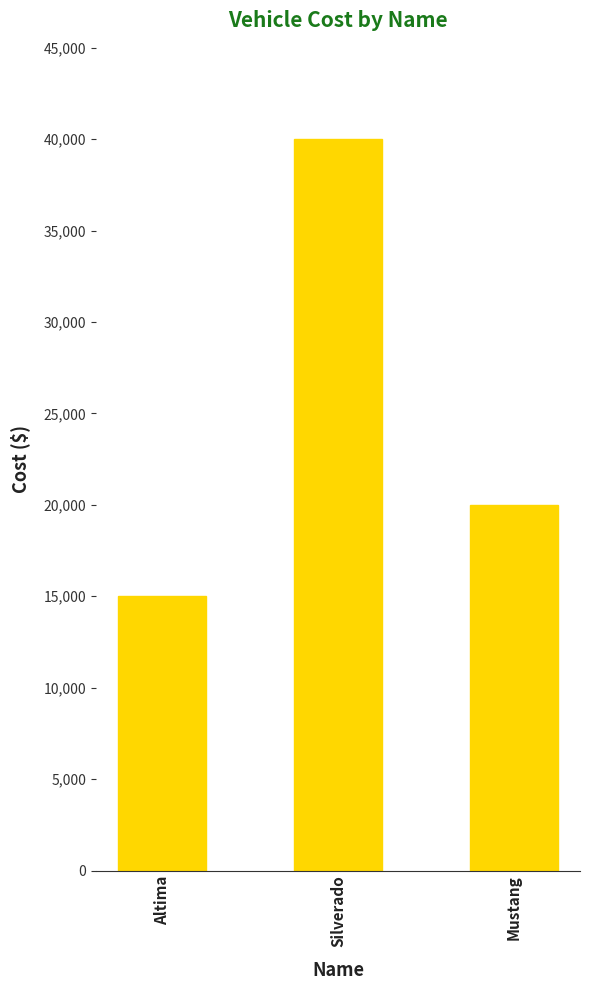

What is the change in value from Altima to Silverado?

+25000